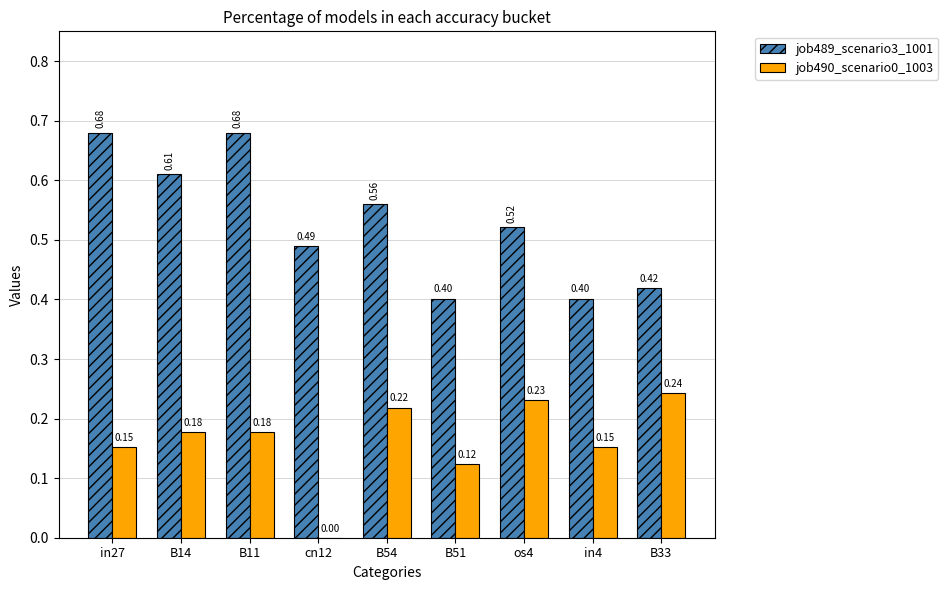

What are all the series names shown in the legend?

job489_scenario3_1001, job490_scenario0_1003